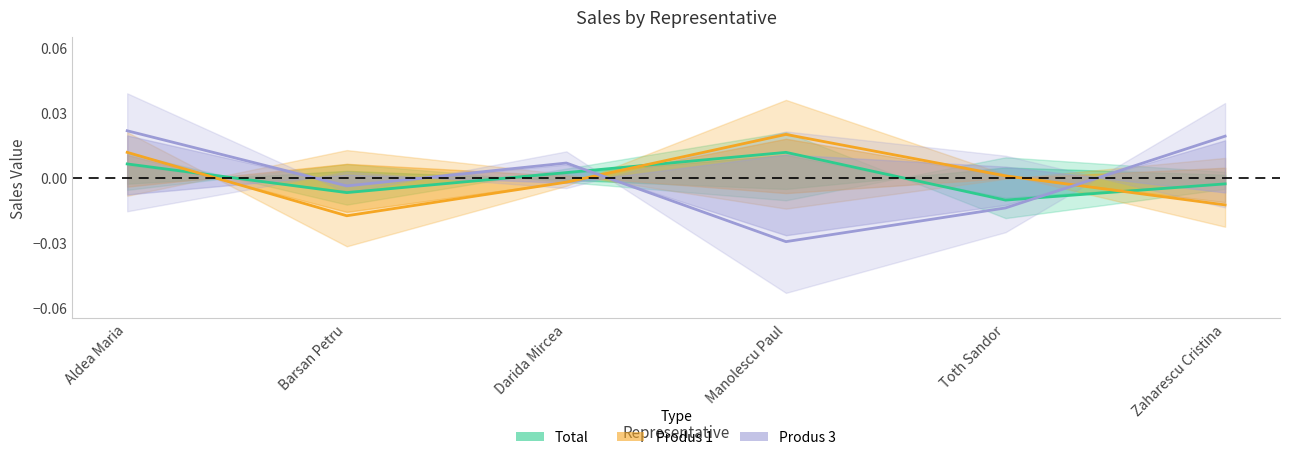

Which series has the largest range (max minus min)?

Produs 3